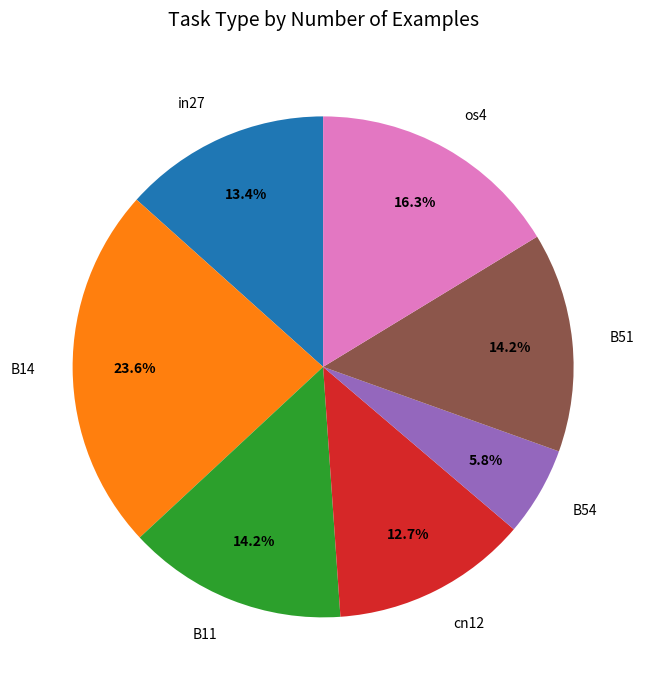

What portion of the pie excludes cn12?

87.3%